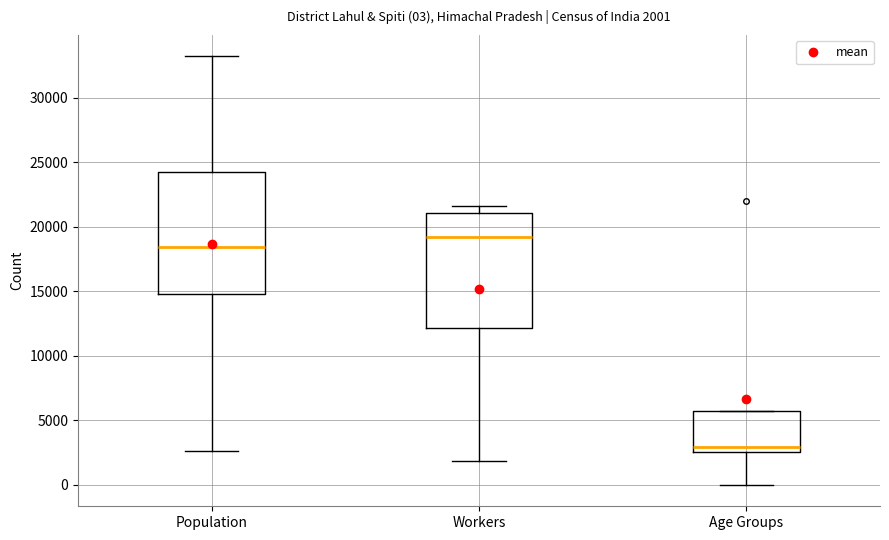

Which box's median line is the lowest?

Age Groups